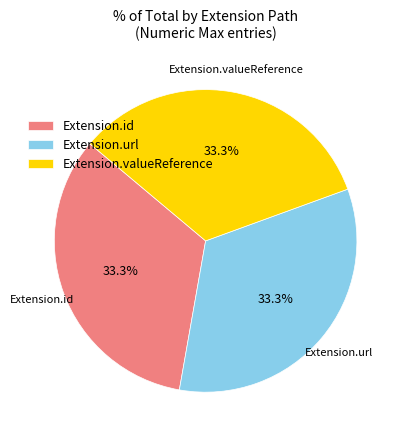

Do Extension.url and Extension.id together represent more than half of the pie?

Yes